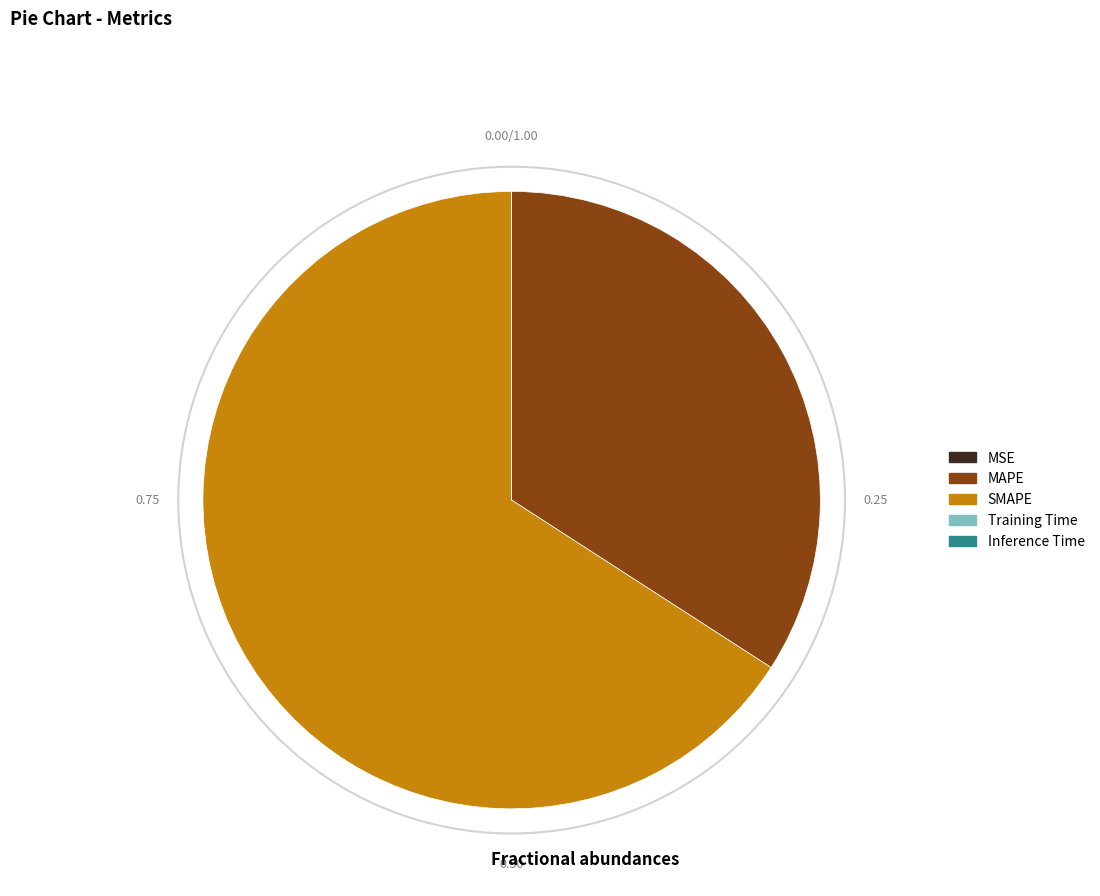

Which has a higher value, SMAPE or MAPE?

SMAPE